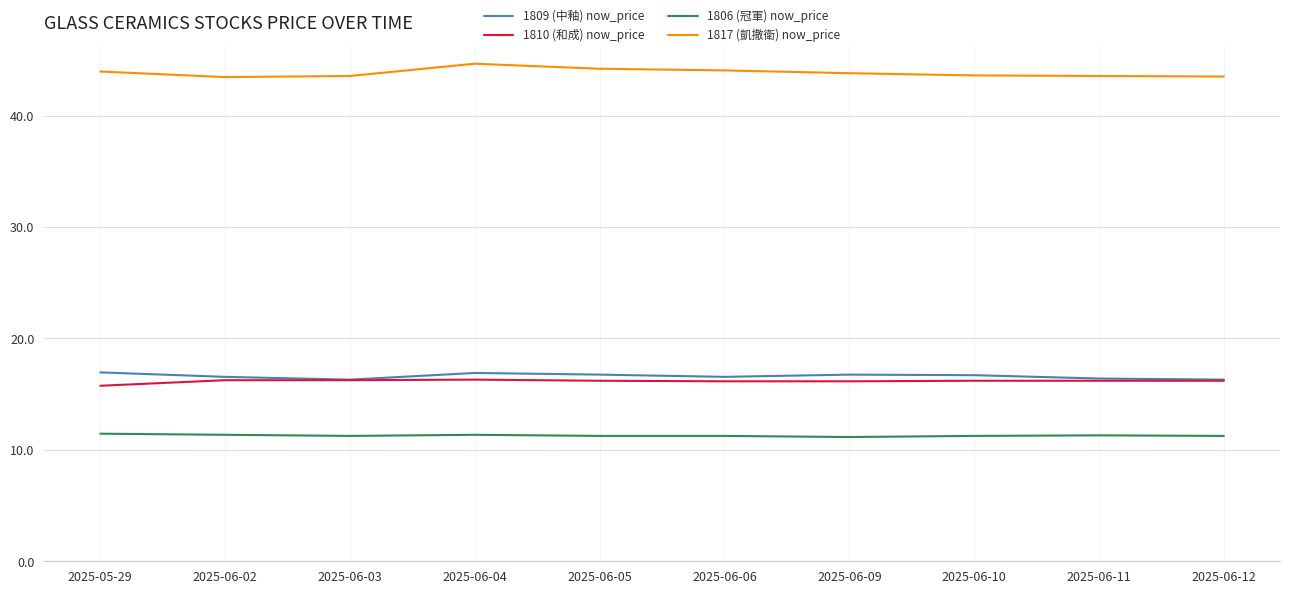

Count the number of data series in this chart.

4